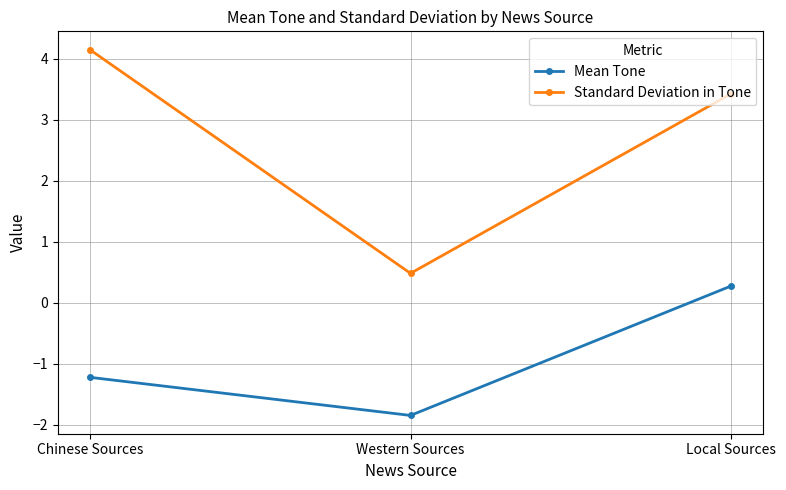

The value of Standard Deviation in Tone at Western Sources is 0.7. True or false?

False